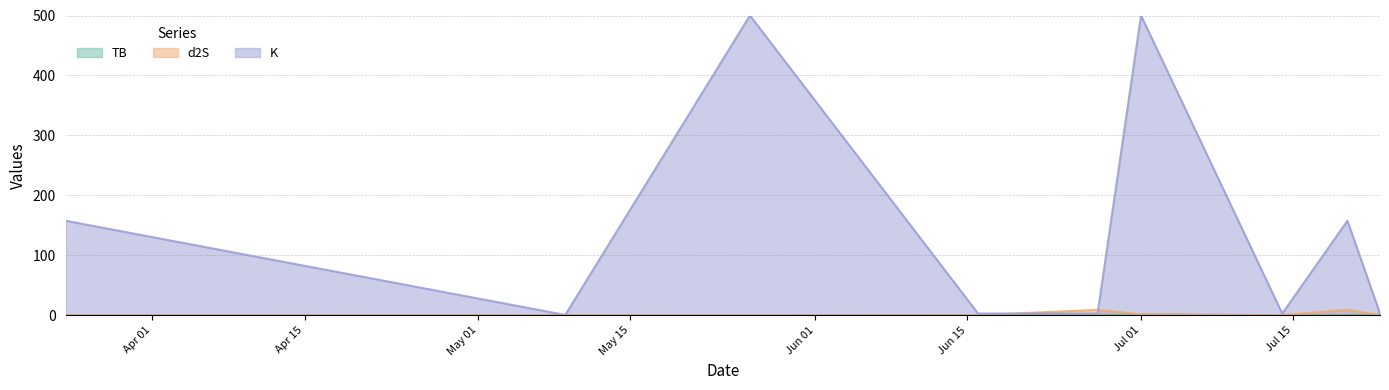

Is it true that TB equals 1.5 at 2023-07-23?

True